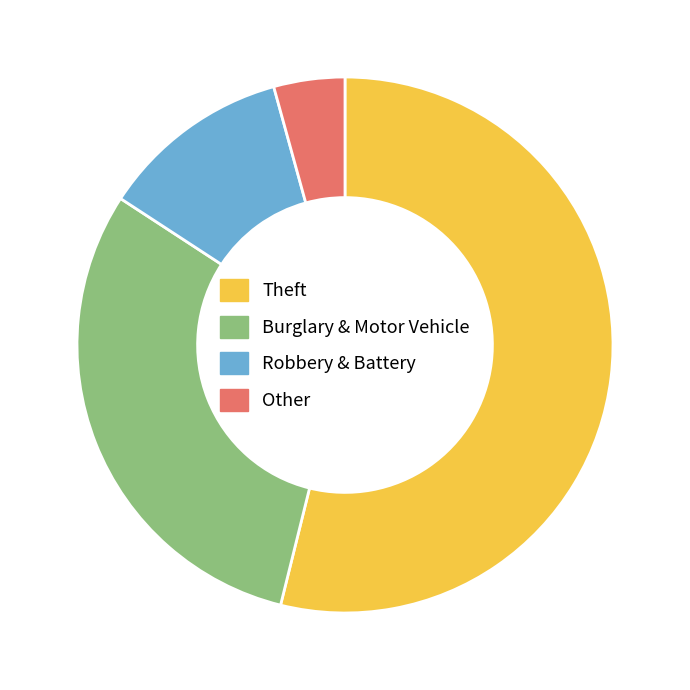

Approximately how many times larger is the value at Theft compared to Robbery & Battery?

4.7